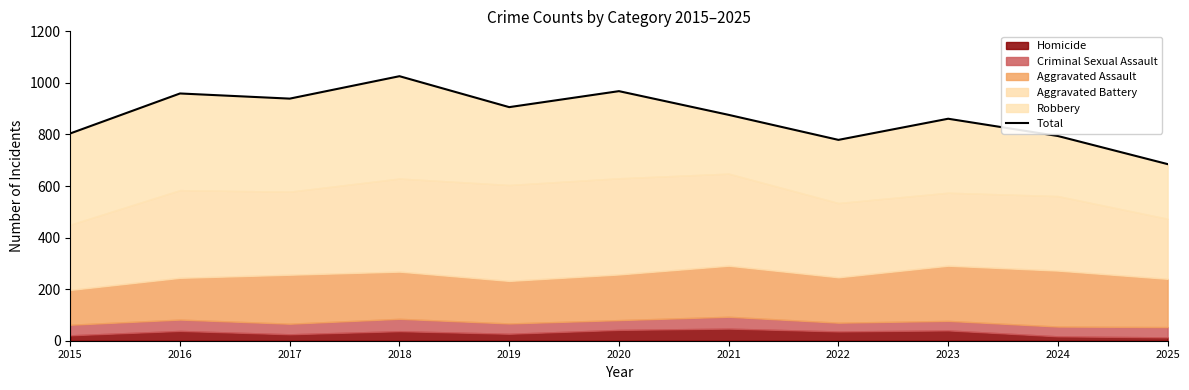

Between 2017 and 2019, which is larger?

2017